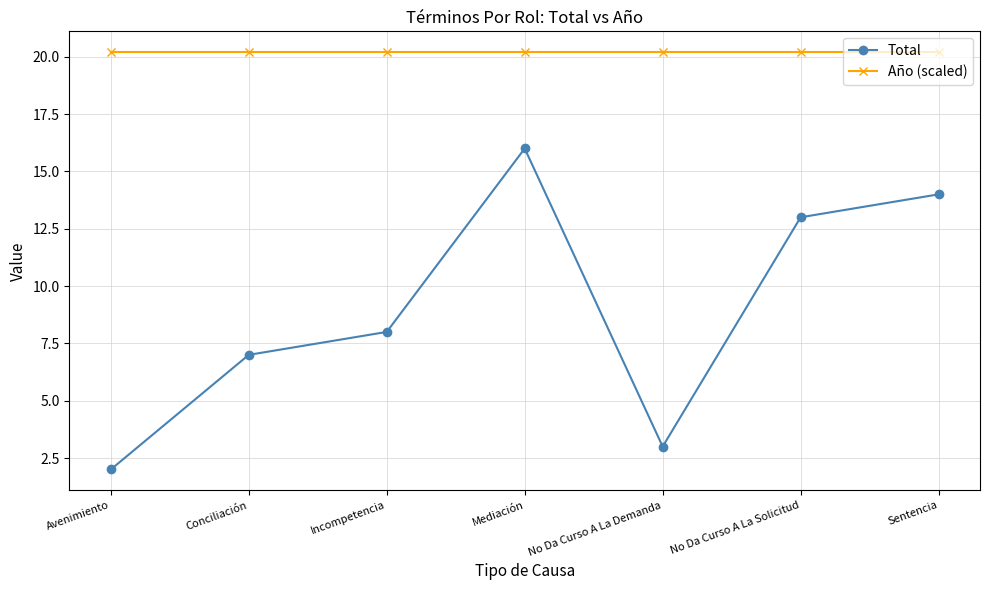

Reading right to left, extract all data points from this chart.

Total: Sentencia=14.0	No Da Curso A La Solicitud=13.0	No Da Curso A La Demanda=3.0	Mediación=16.0	Incompetencia=8.0	Conciliación=7.0	Avenimiento=2.0
Año (scaled): Sentencia=20.2	No Da Curso A La Solicitud=20.2	No Da Curso A La Demanda=20.2	Mediación=20.2	Incompetencia=20.2	Conciliación=20.2	Avenimiento=20.2